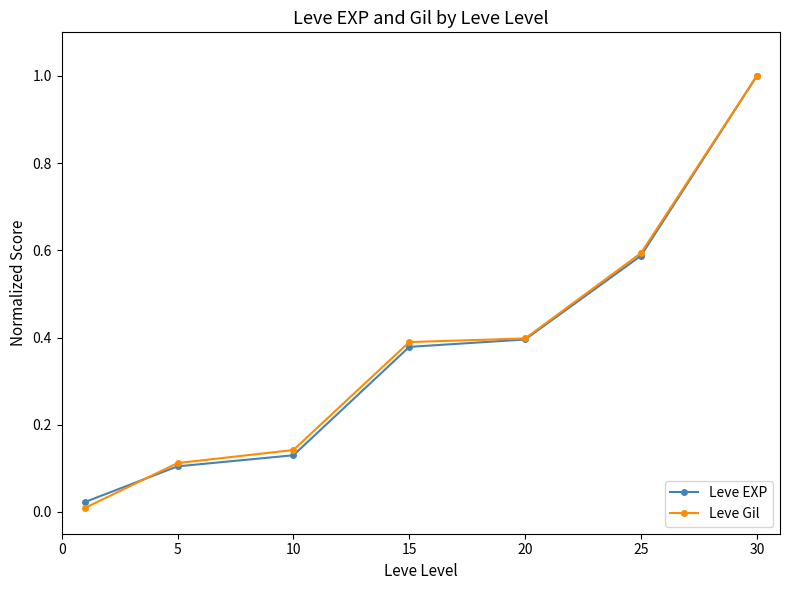

At how many categories does at least one series exceed 0?

7